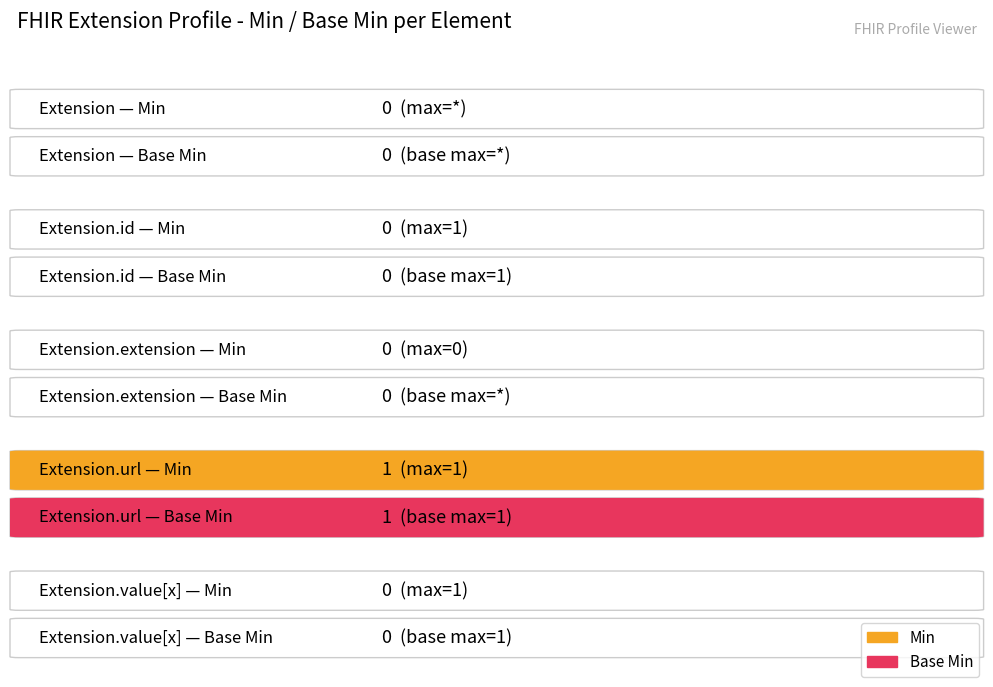

What is the difference between the Min values at Extension.id and Extension.url?

1